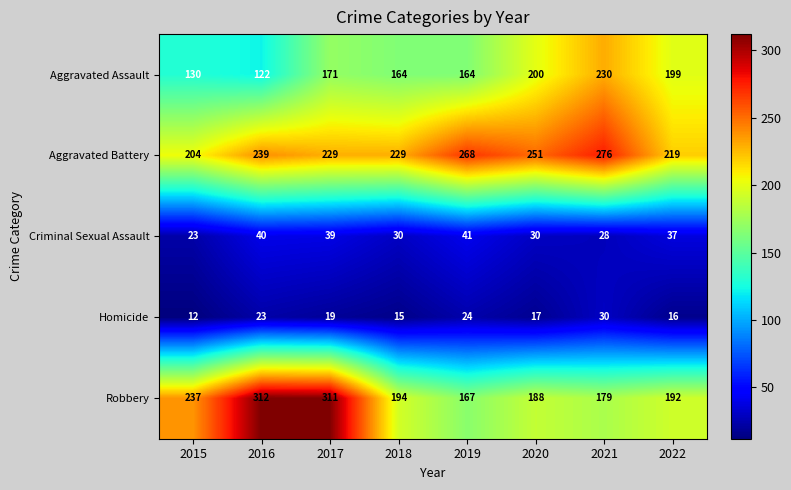

At 2016, list the series in order from smallest to largest.

Homicide, Criminal Sexual Assault, Aggravated Assault, Aggravated Battery, Robbery